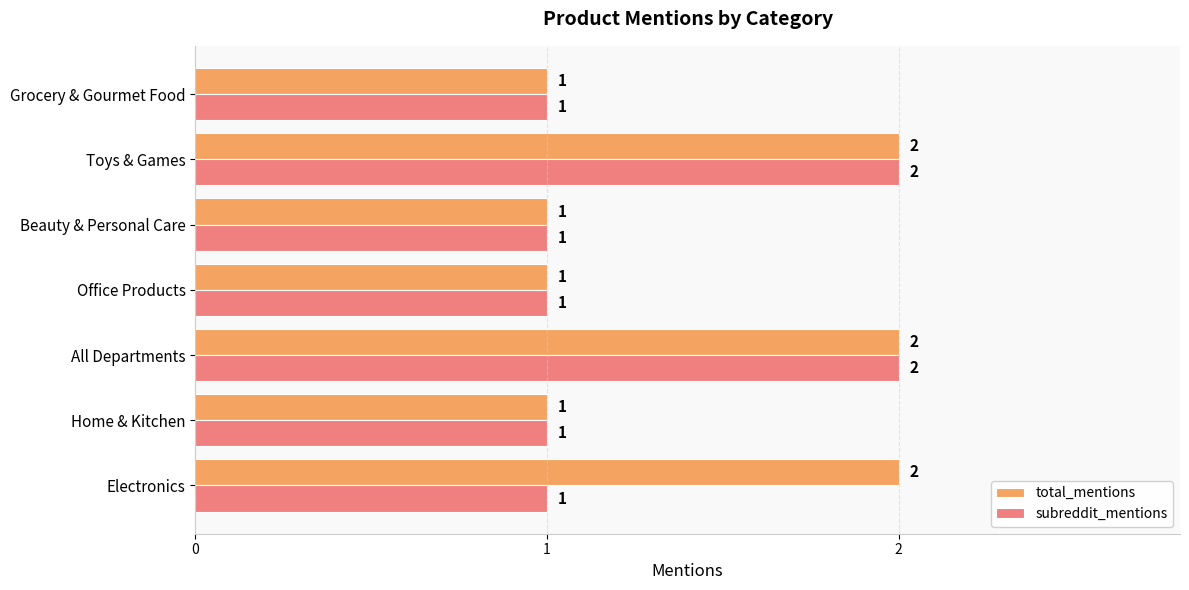

True or false: total_mentions has a value of 2 at Office Products.

False